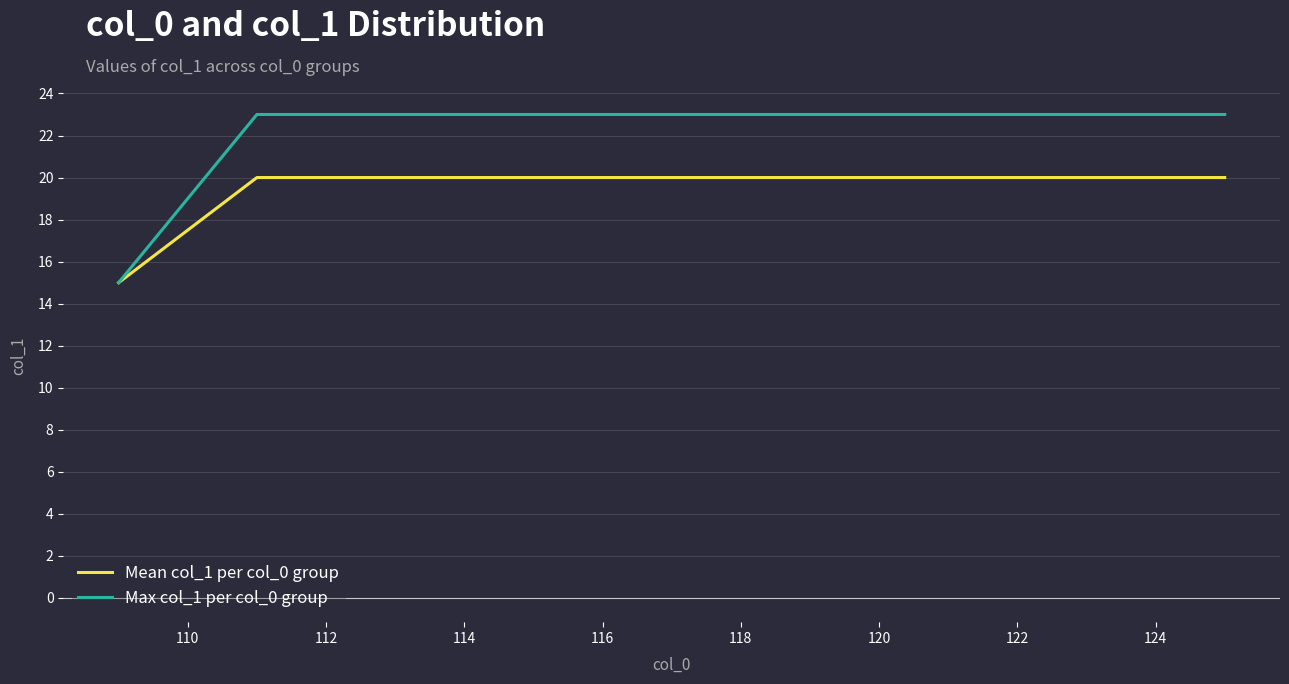

Rank the series by their average value, from lowest to highest.

Mean col_1 per col_0 group, Max col_1 per col_0 group